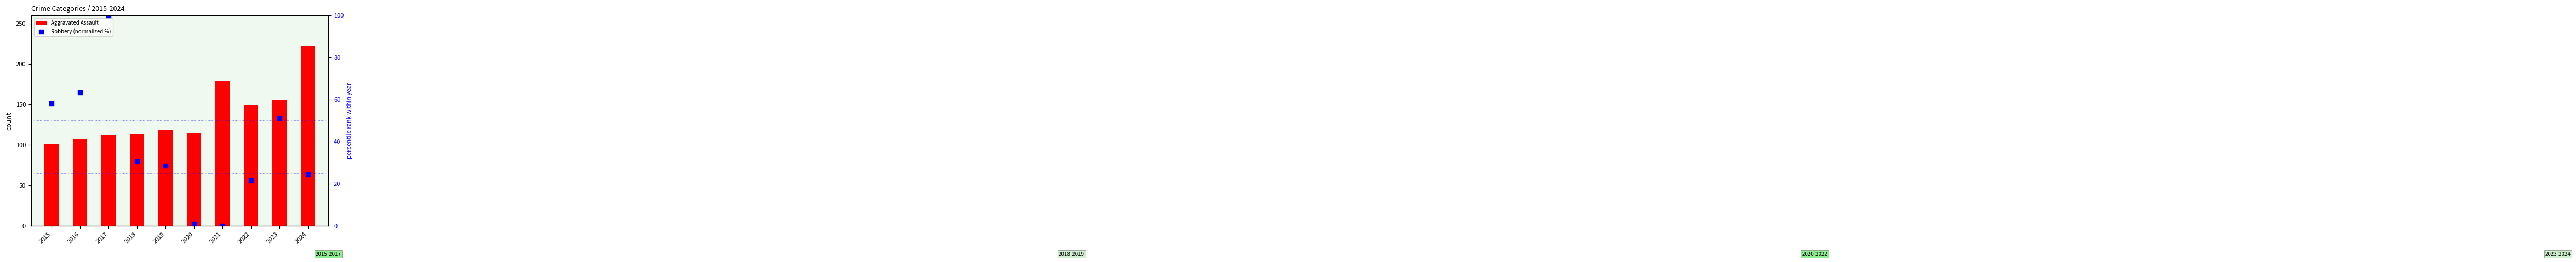

Which series has the largest total across all categories?

Aggravated Assault